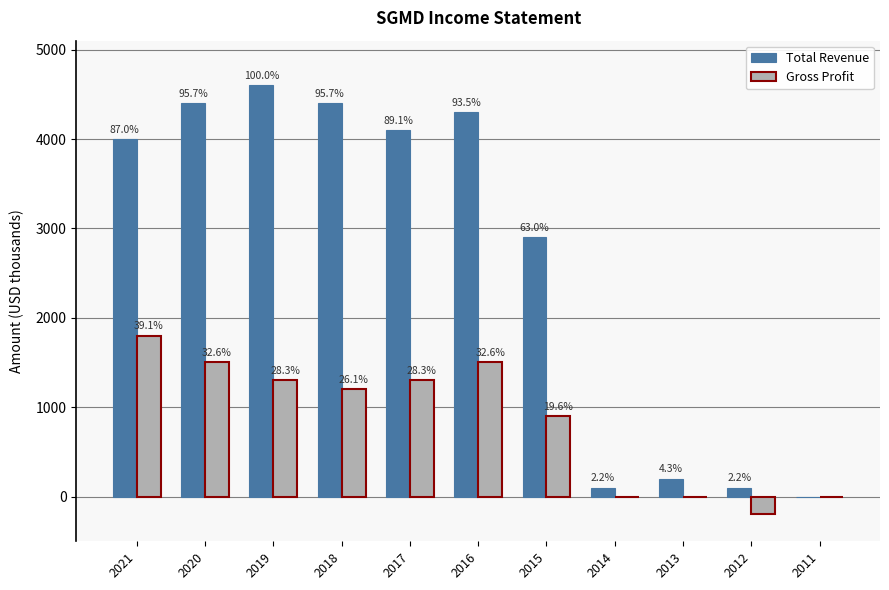

What are all the series names shown in the legend?

Total Revenue, Gross Profit